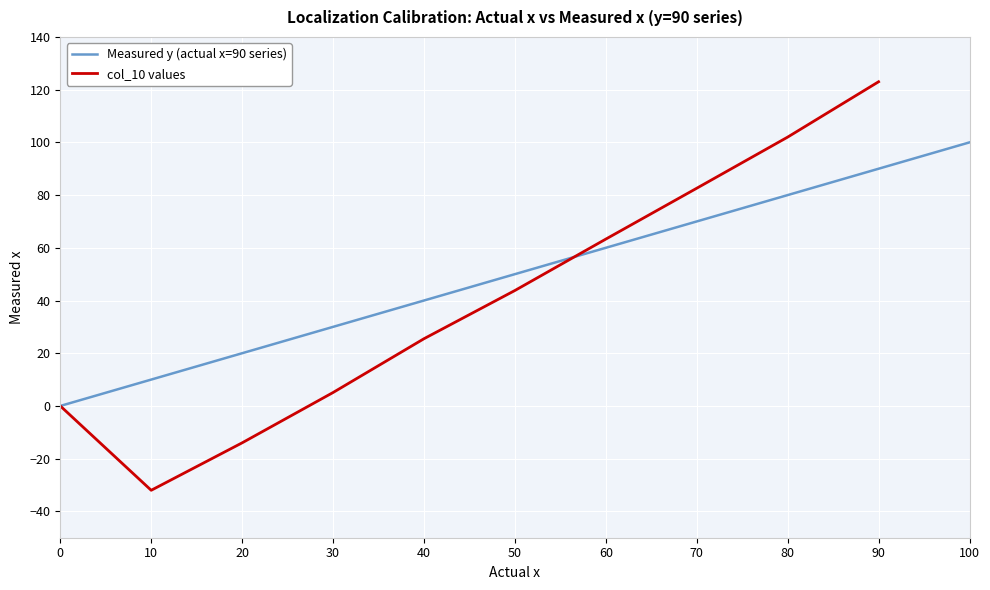

Count the values in the range 20 to 80.

7